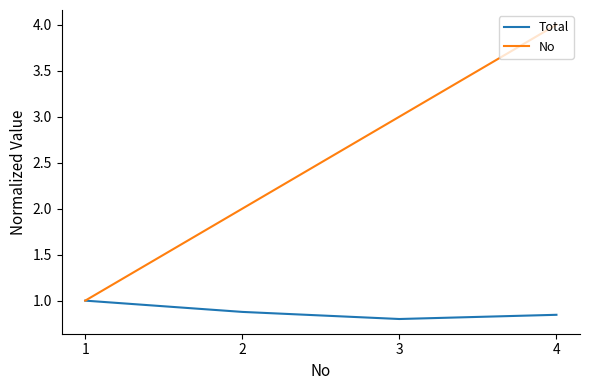

Read the Total value at 1.

1.0